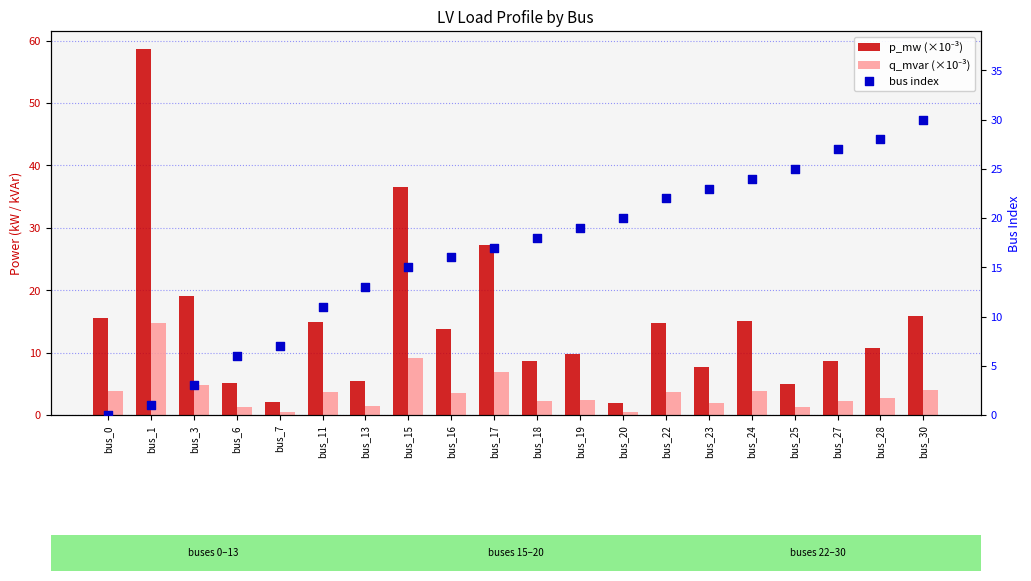

Which series has the largest total across all categories?

bus index